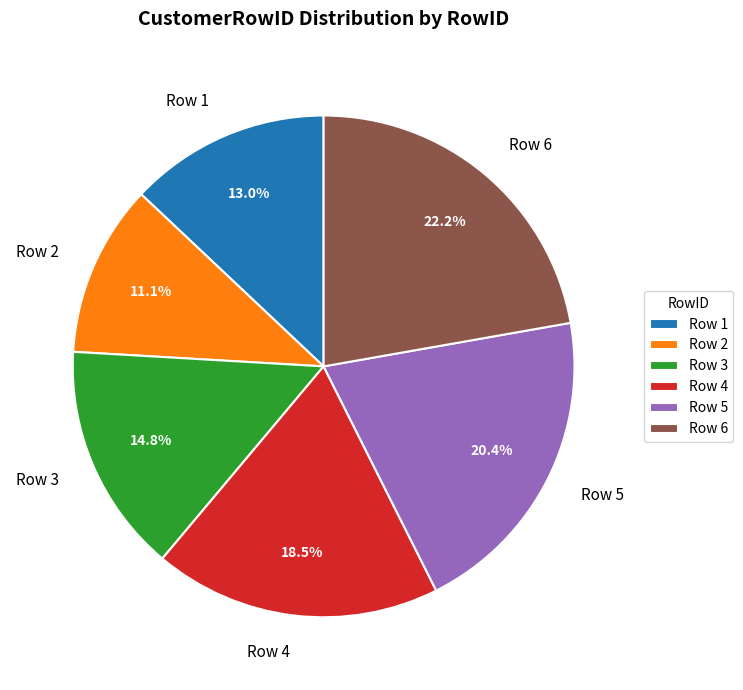

What percentage do Row 4 and Row 1 together represent?

31.5%